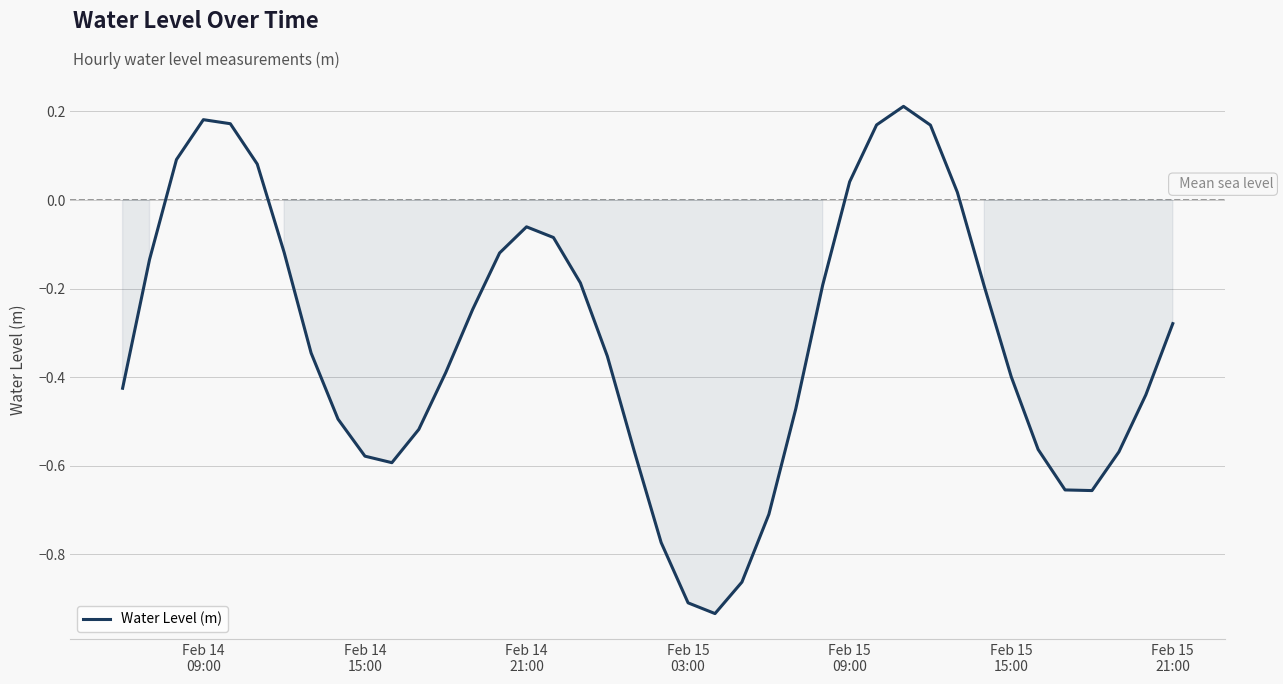

What is the difference between the maximum and minimum values?

1.1